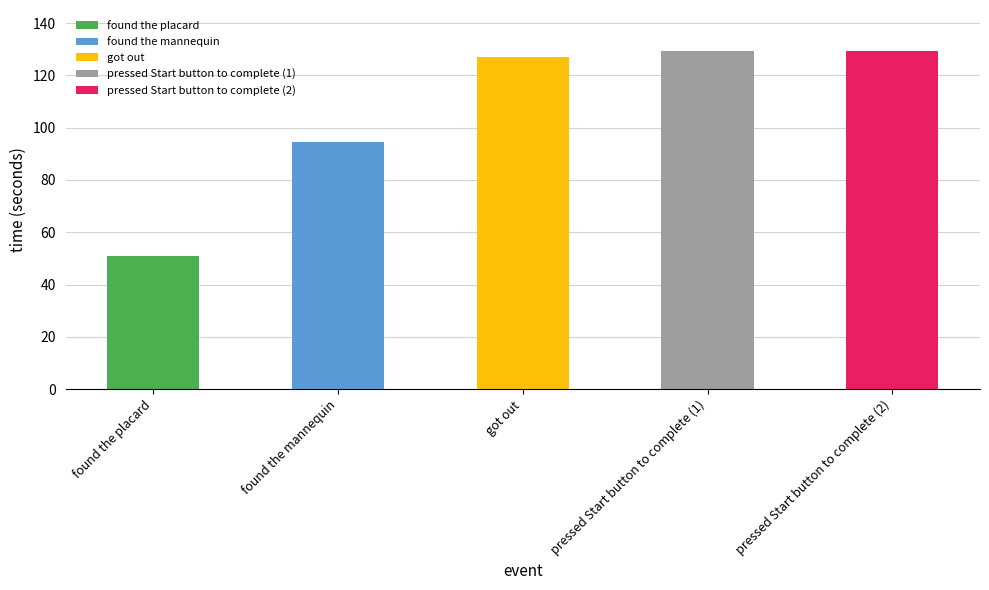

What position from the left is got out?

3